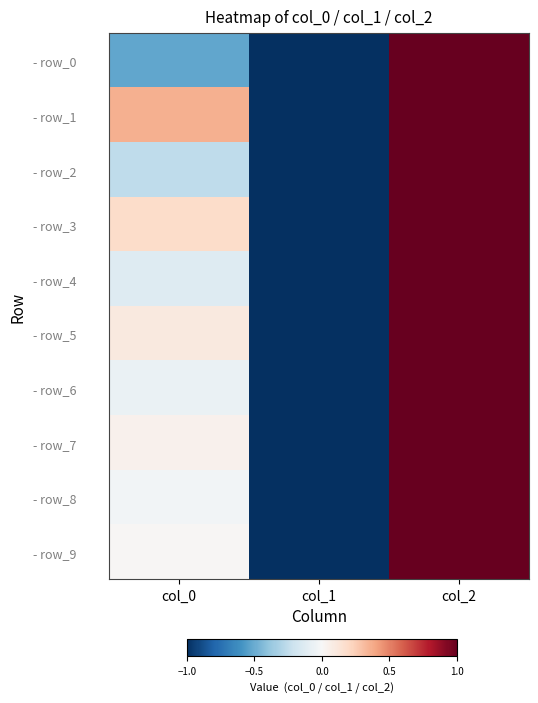

Which category has the highest value across all series?

col_2